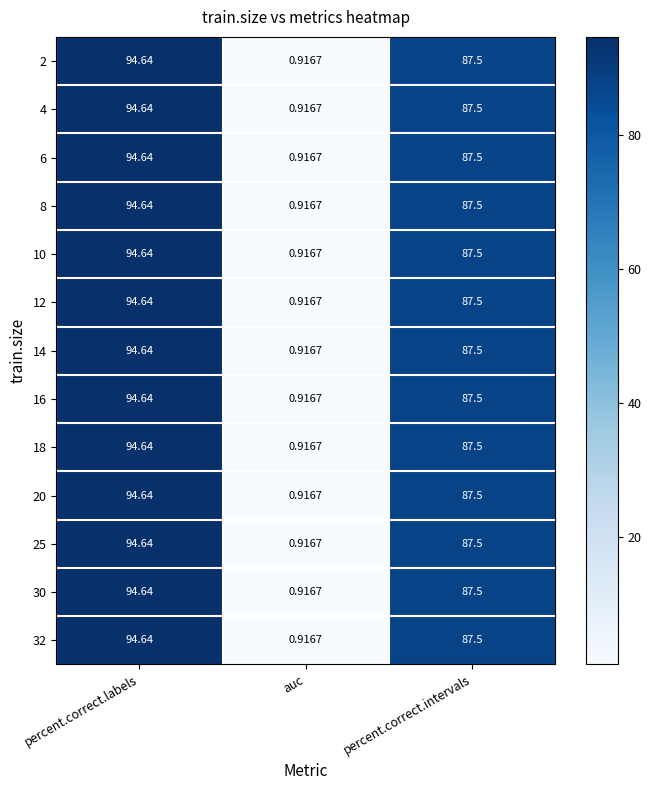

At which label is 14 closest to 47?

percent.correct.intervals